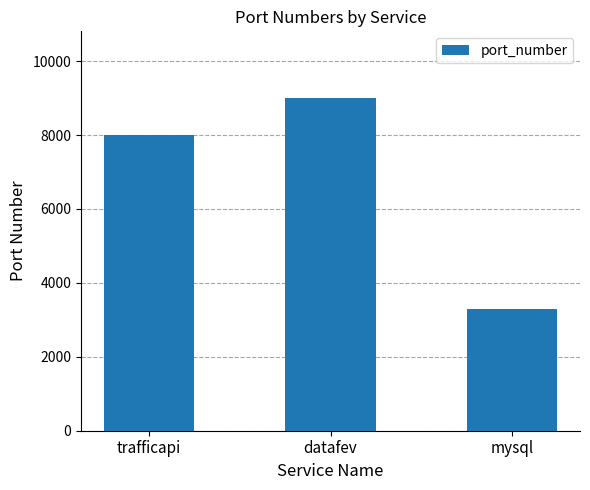

What is the label of the 1st bar from the left?

trafficapi